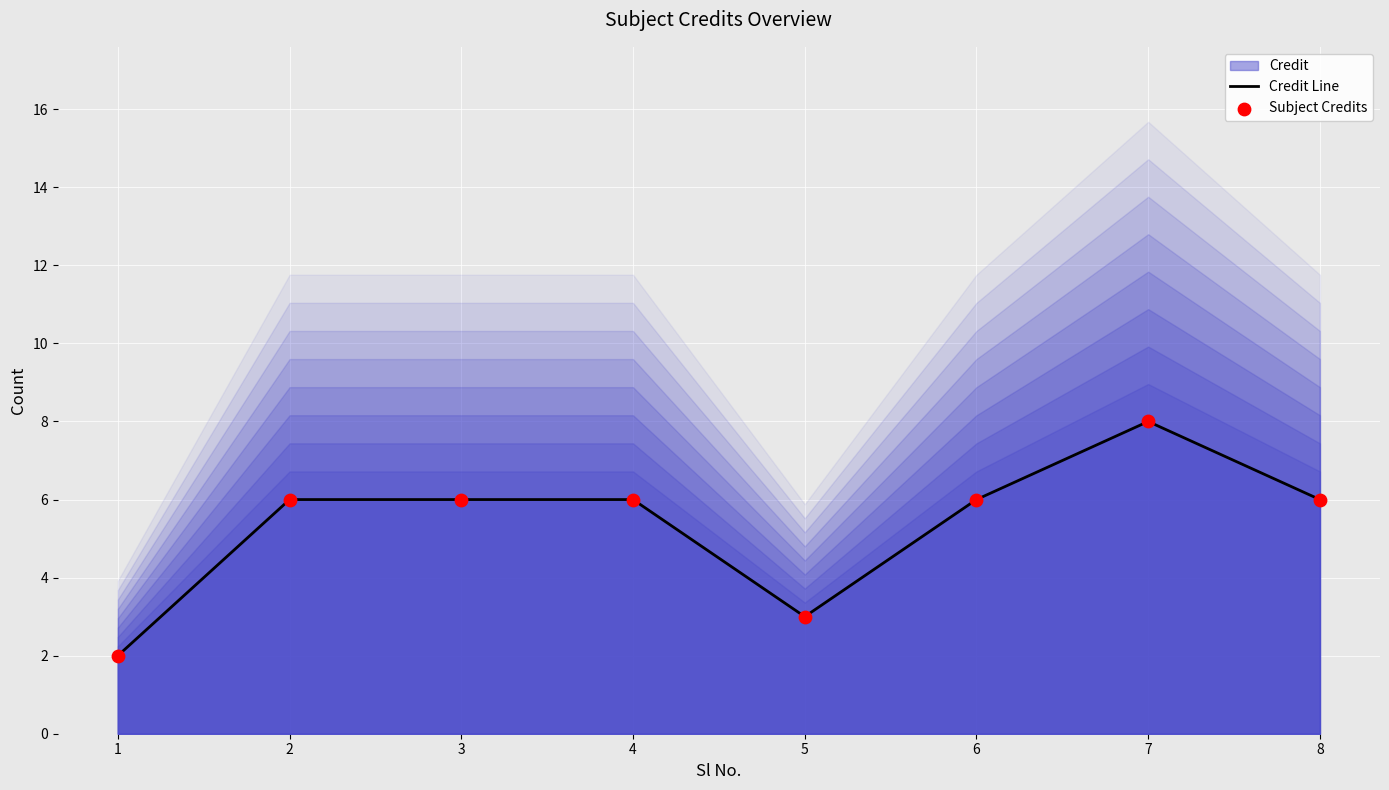

At which category is the sum across all series the highest?

7